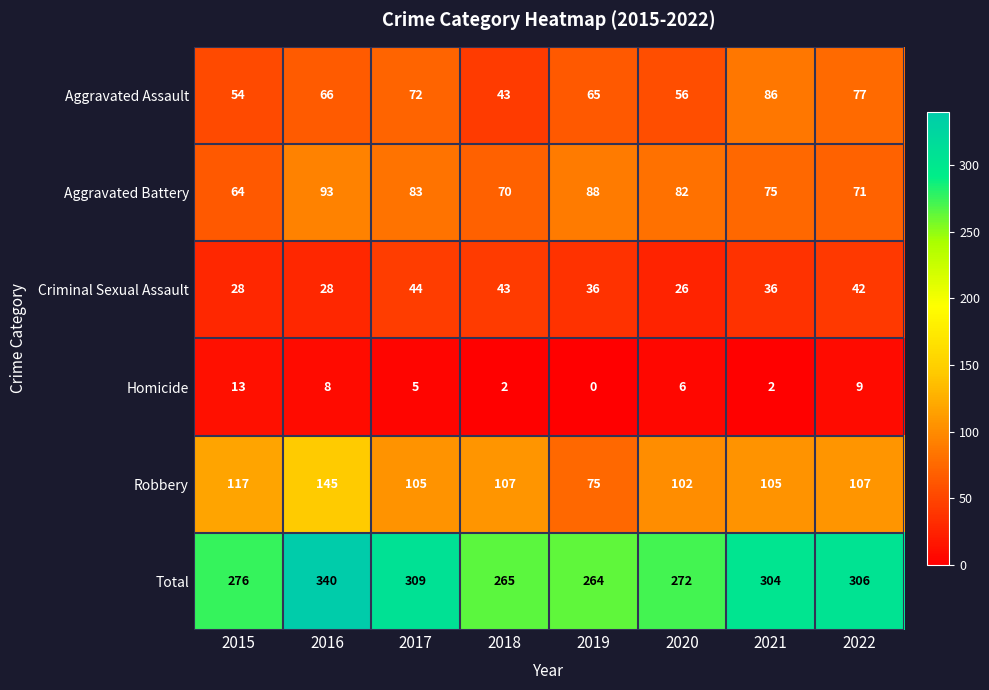

What is the sum of all Aggravated Battery values?

626